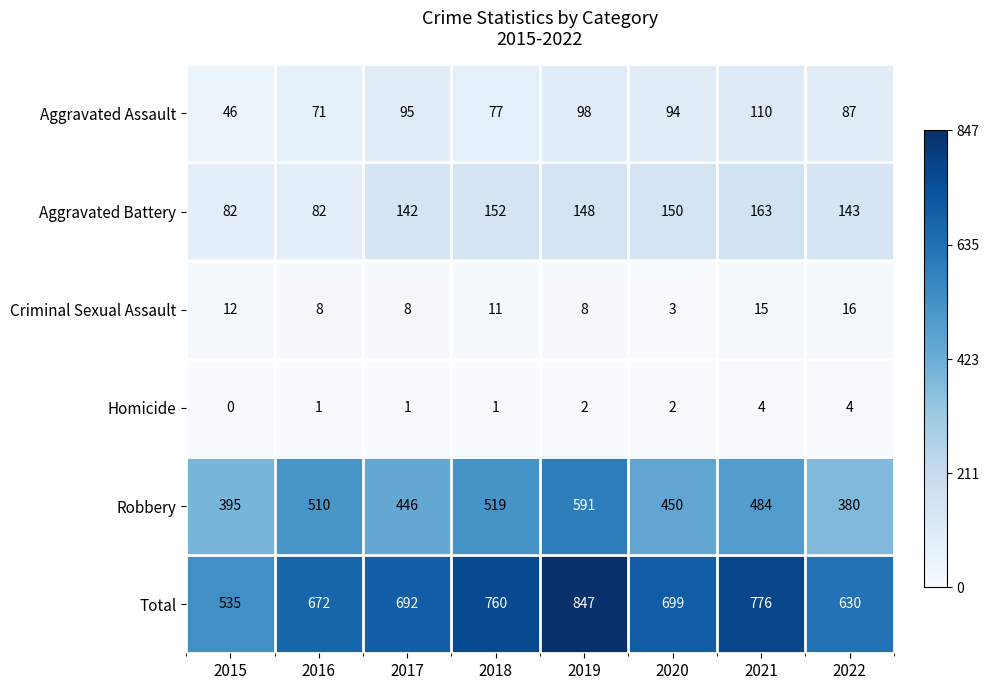

How many data points does each series have?

8